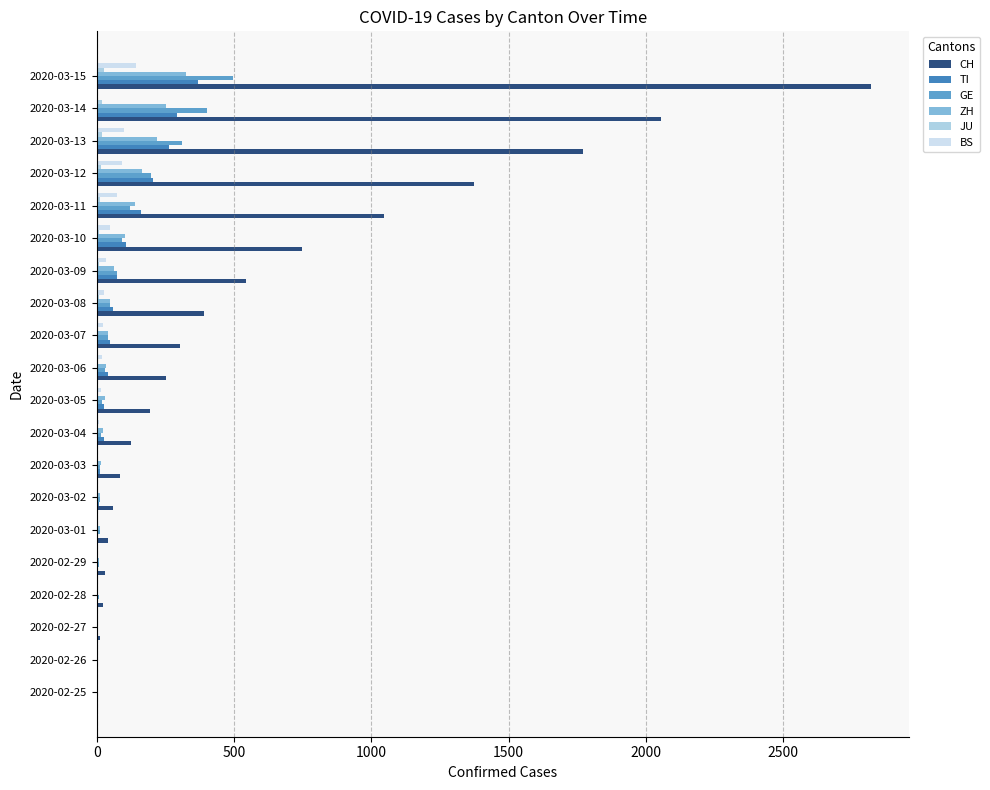

Between 2020-03-03 and 2020-03-11, which series saw the biggest shift?

CH